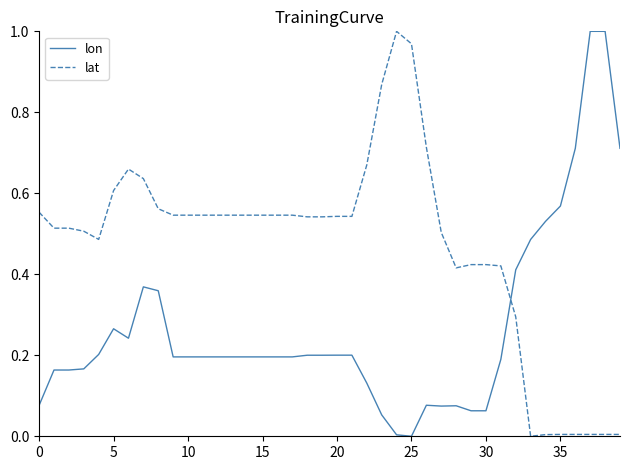

List the series in order of their overall mean, highest first.

lat, lon